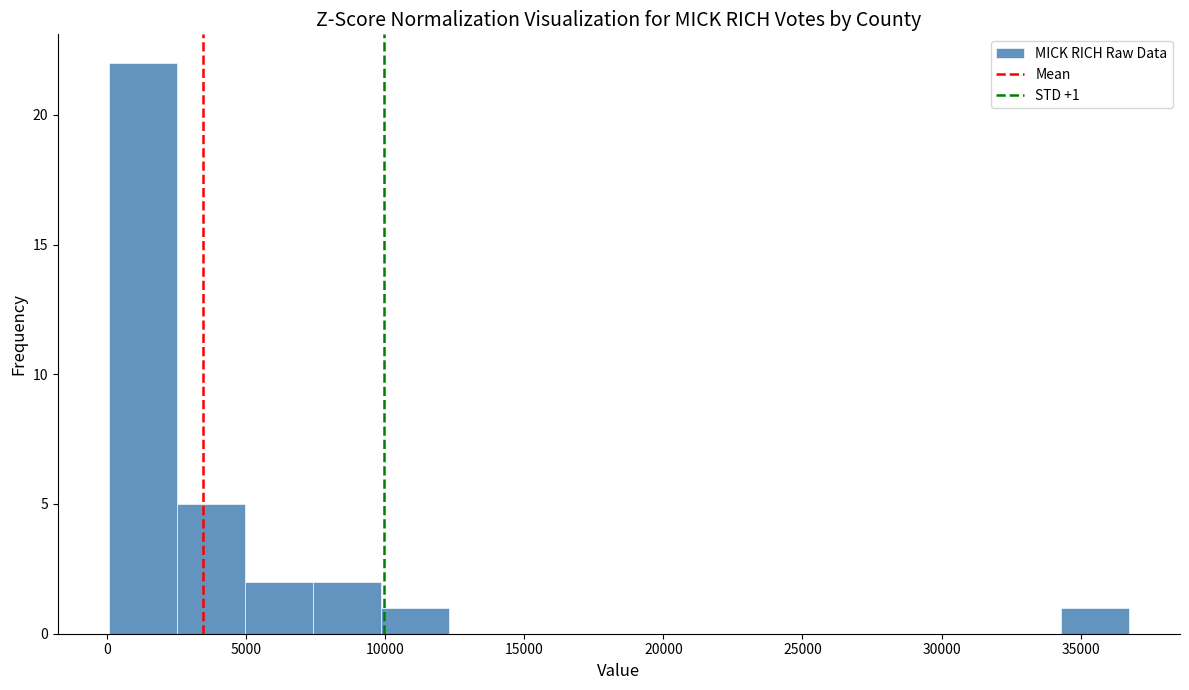

Which range on the x-axis has the tallest bar?

0 to 2500